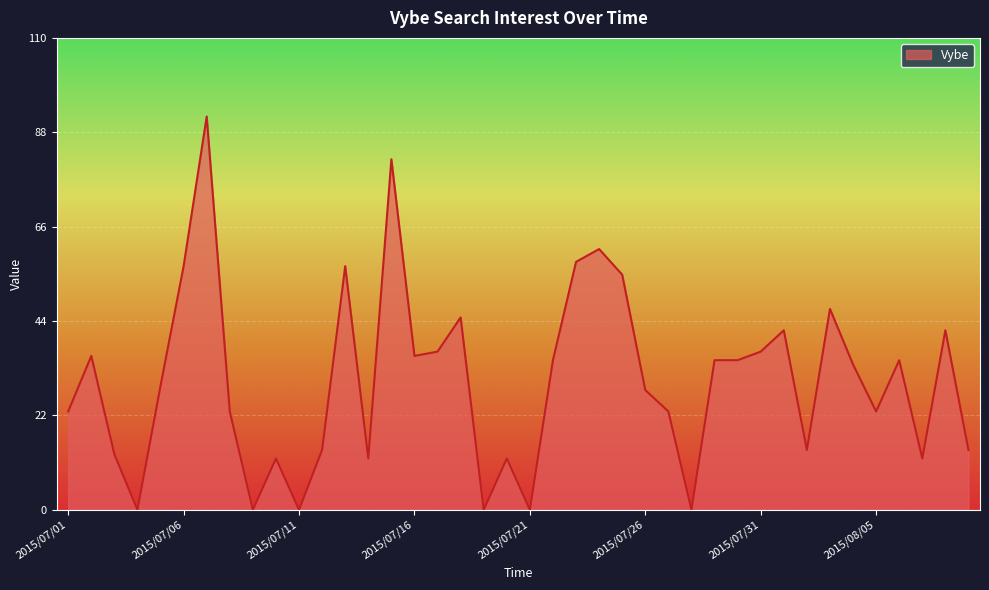

What is the greatest value displayed?

92